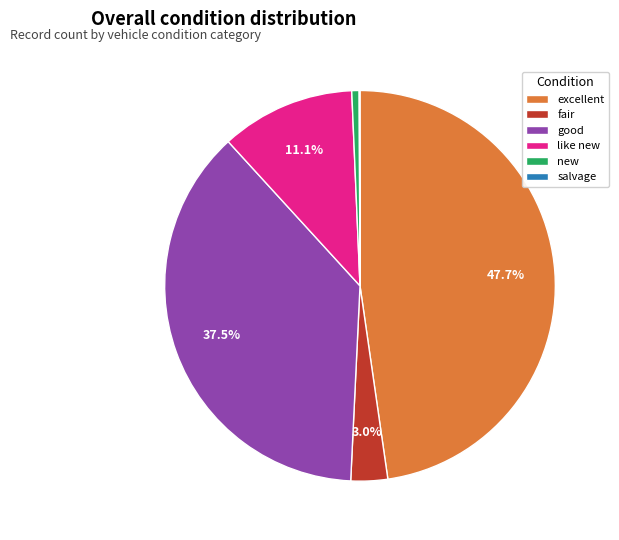

Does good account for over 50% of the chart?

No